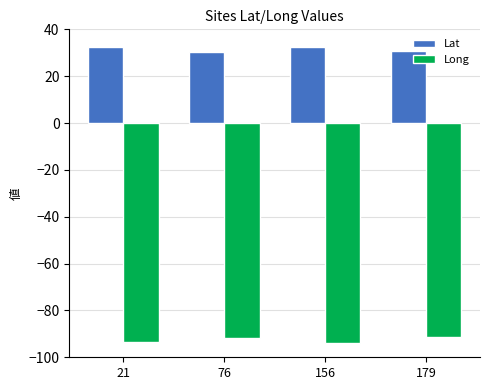

The value of Long at 179 is -146.4. True or false?

False